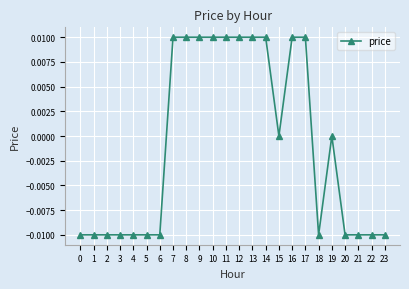

Which has a higher value, 10 or 15?

10